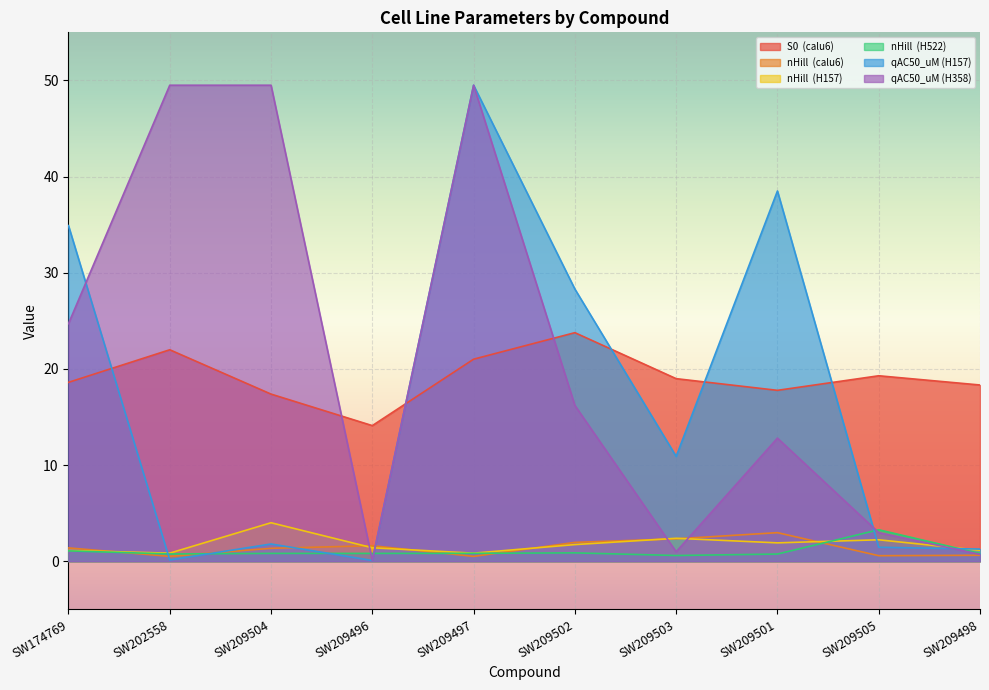

True or false: qAC50_uM (H358) and nHill  (H157) intersect in this chart.

True